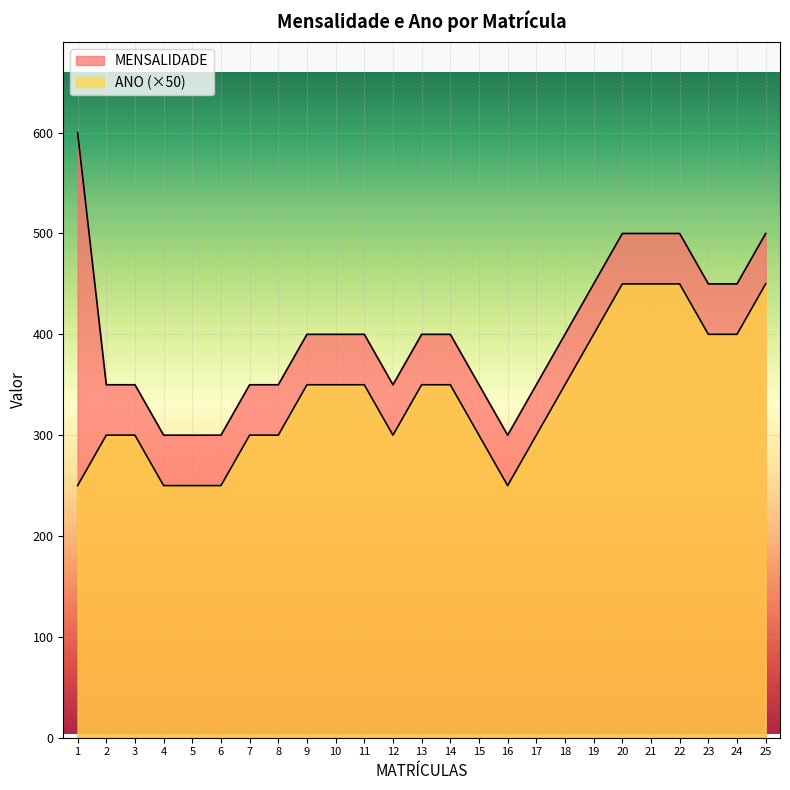

List the series in order of their overall mean, highest first.

MENSALIDADE, ANO